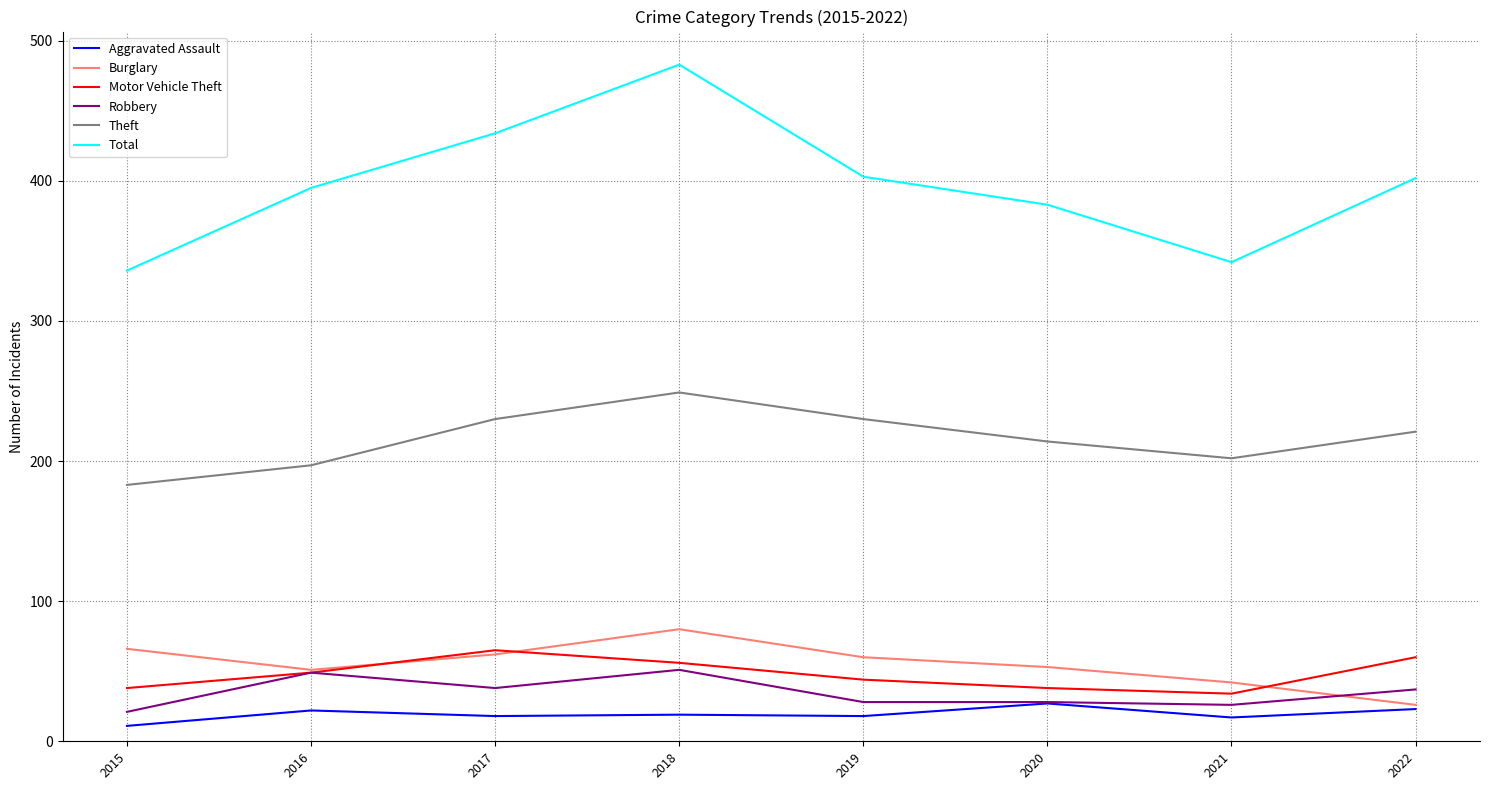

Is it true that Burglary equals 60 at 2019?

True